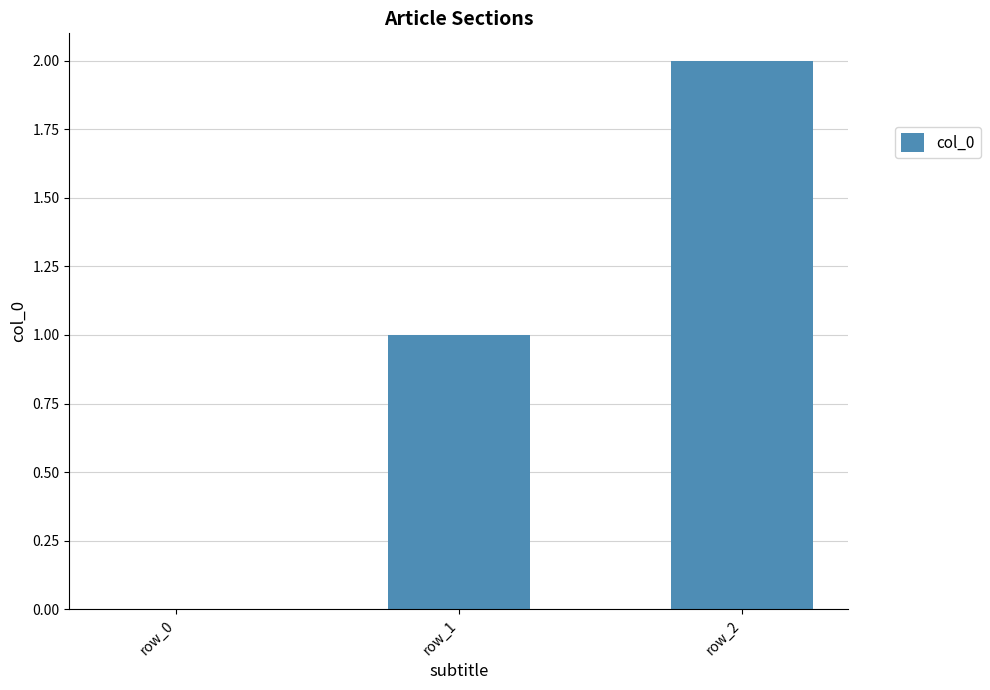

Read the value at row_2.

2